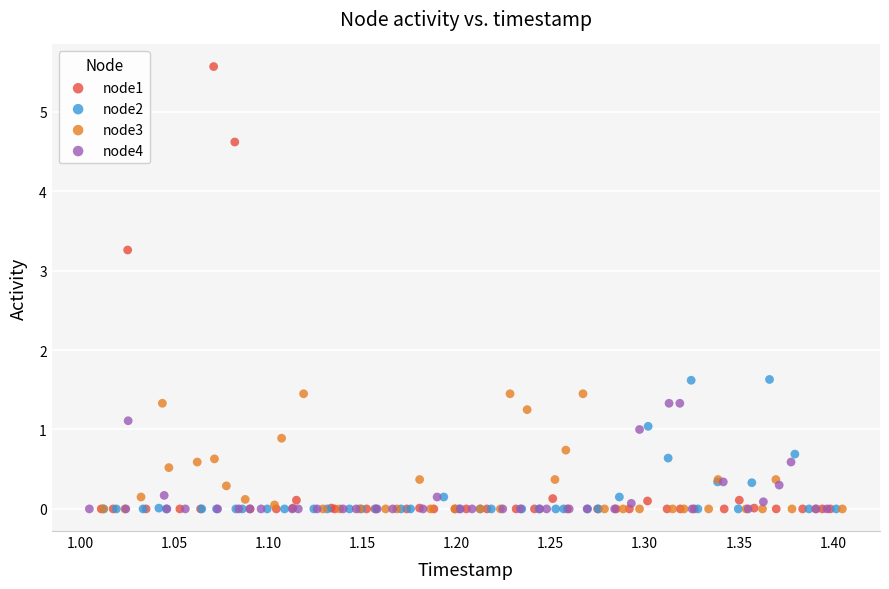

Which series contains the highest Y value?

node1